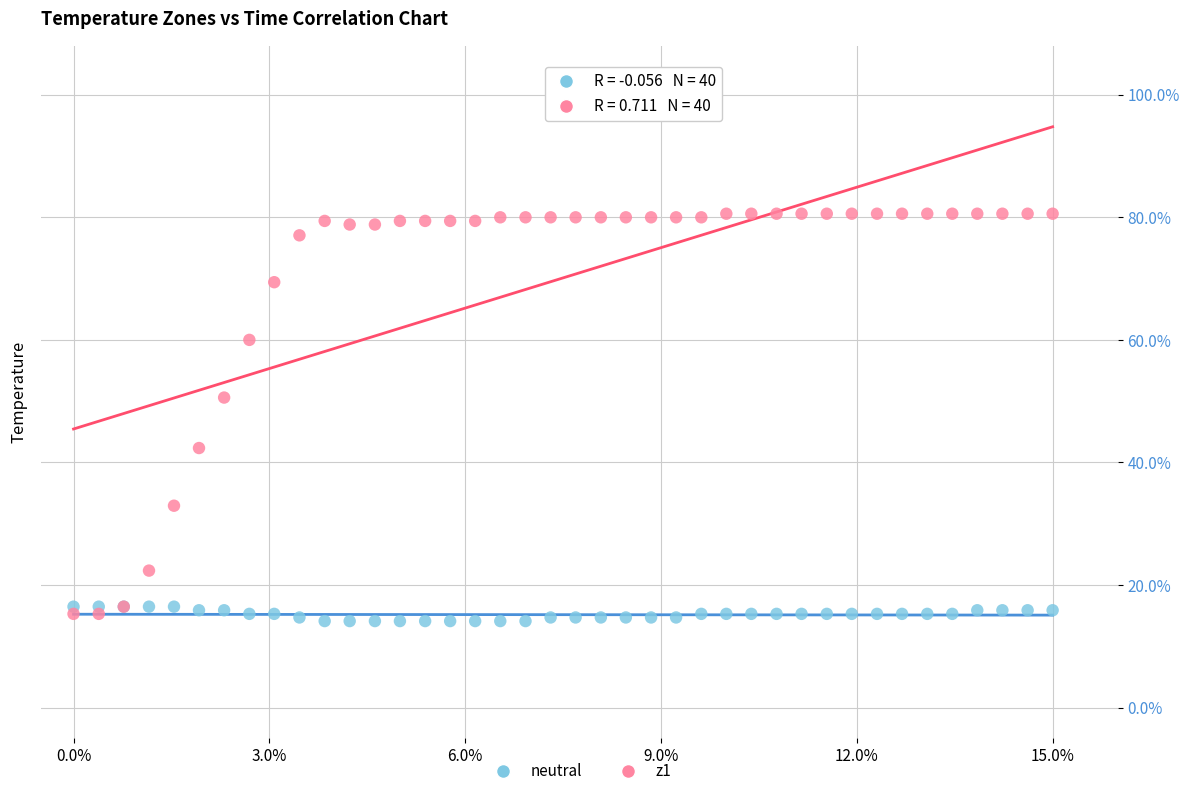

Which series has the largest Y range (max minus min)?

z1